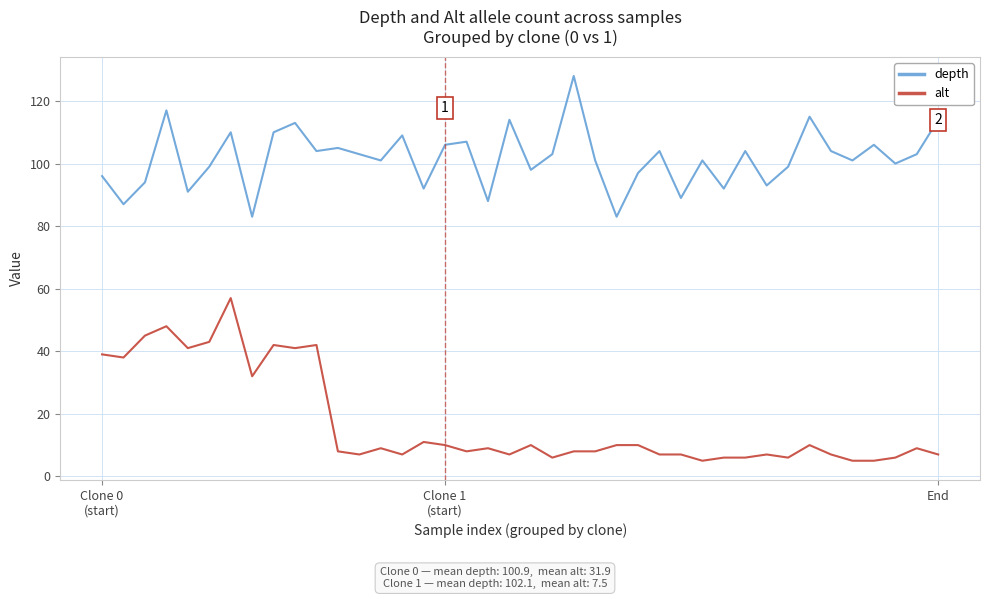

Rank the series by their maximum value, from lowest to highest.

alt, depth